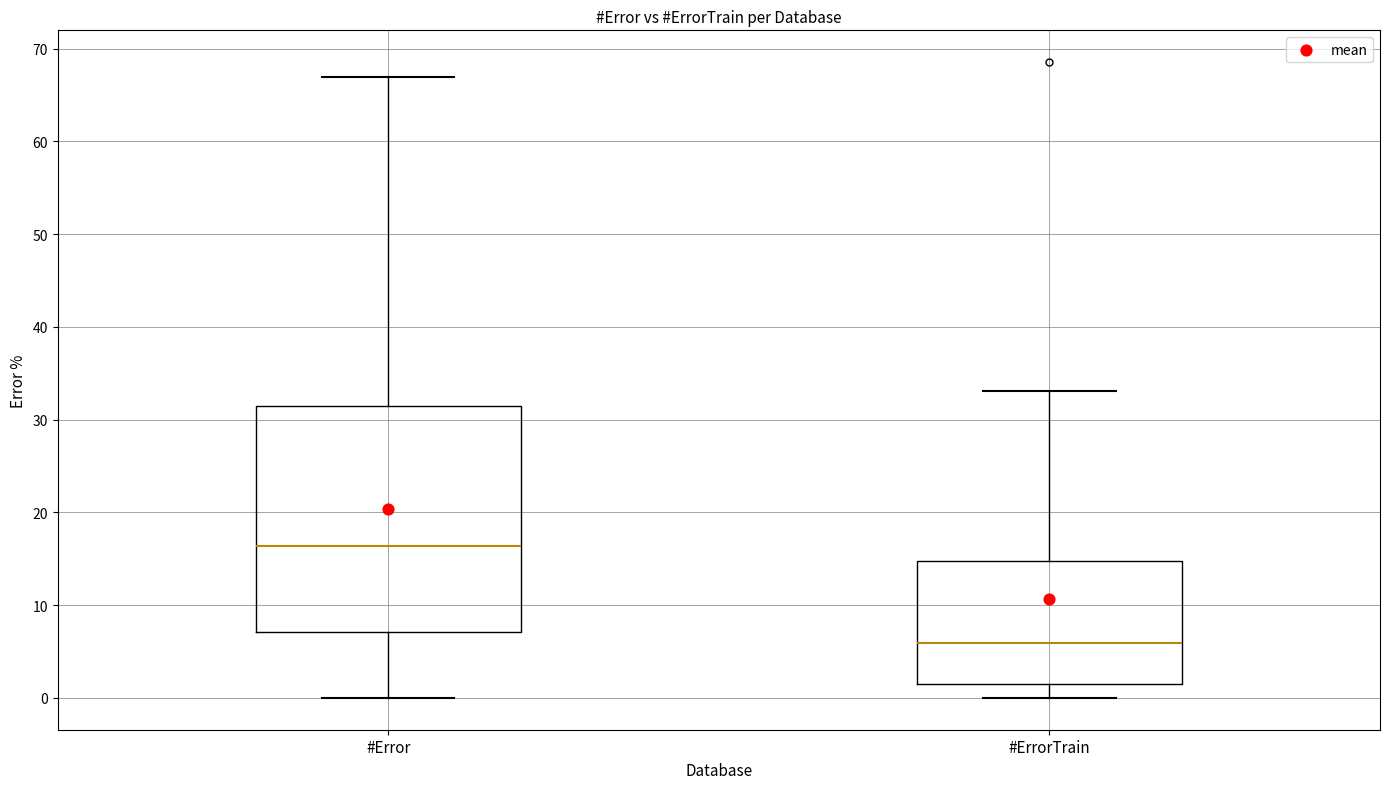

Comparing the boxes themselves (not the whiskers), which one is the tallest?

#Error